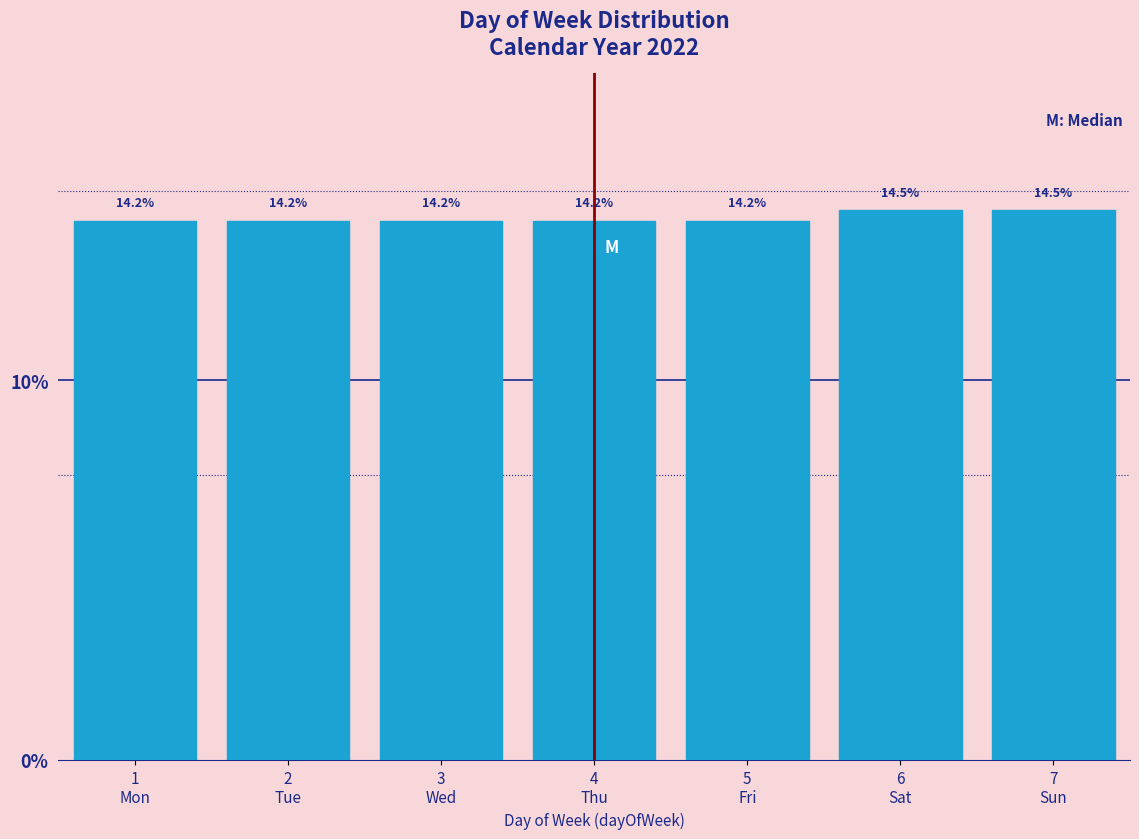

What is the difference between the second highest and second lowest values?

0.3